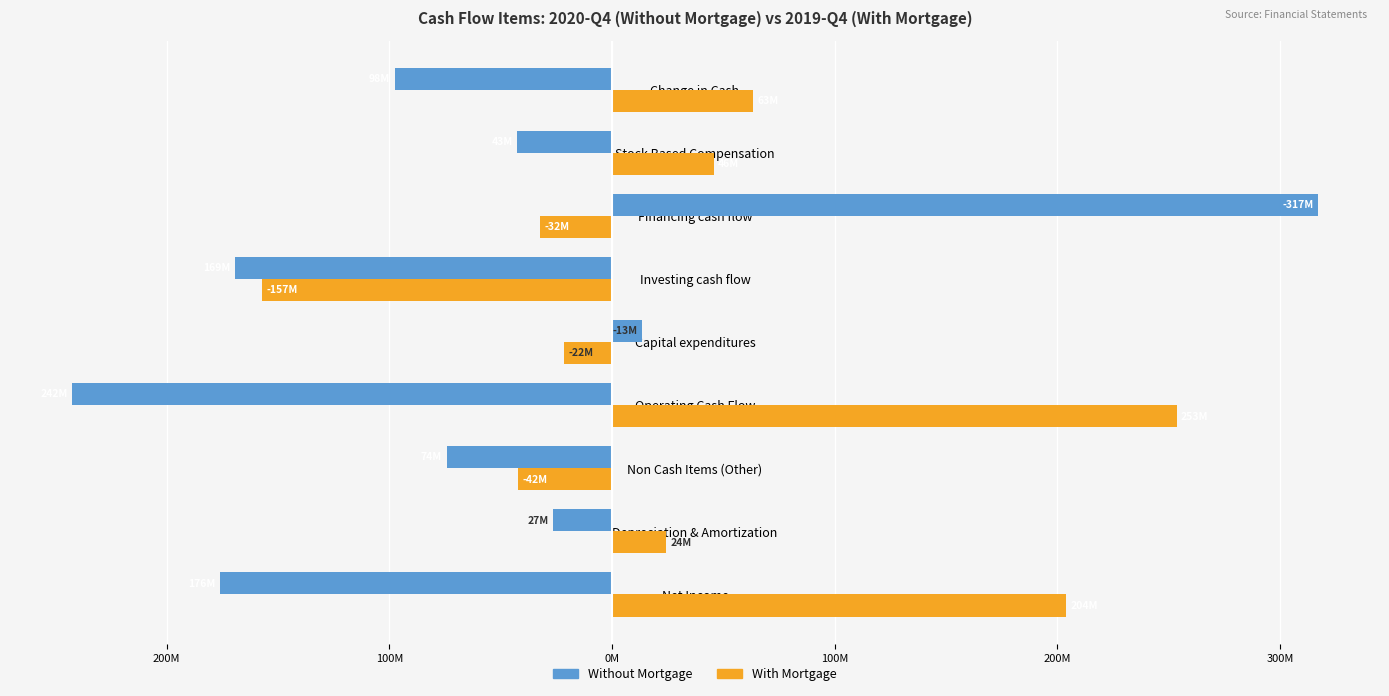

What are all the series names shown in the legend?

Without Mortgage, With Mortgage